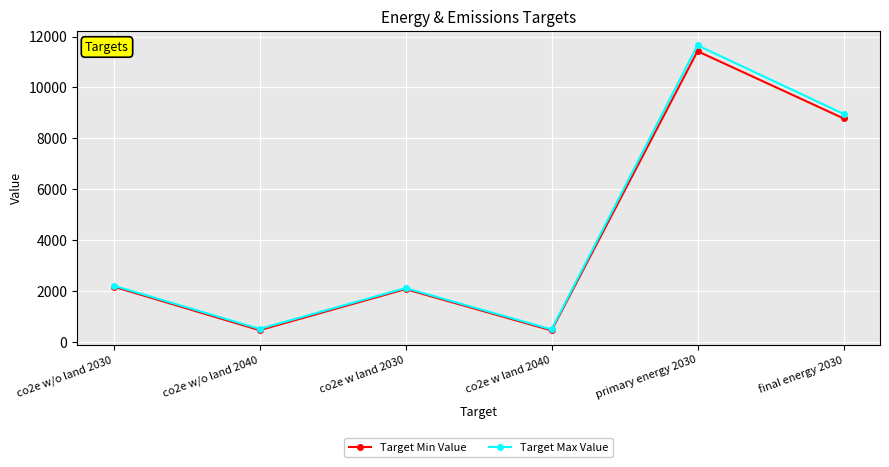

What is the label of the 2nd point from the left?

co2e w/o land 2040